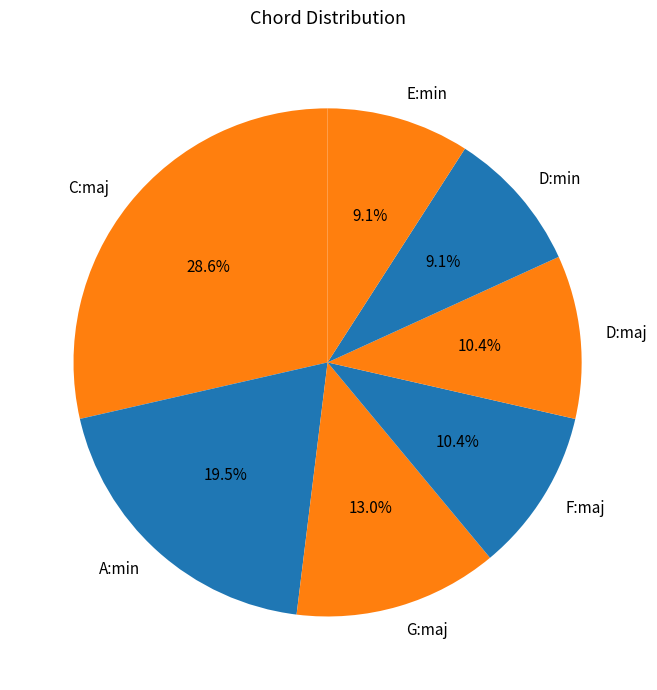

Does any single category account for the majority?

No